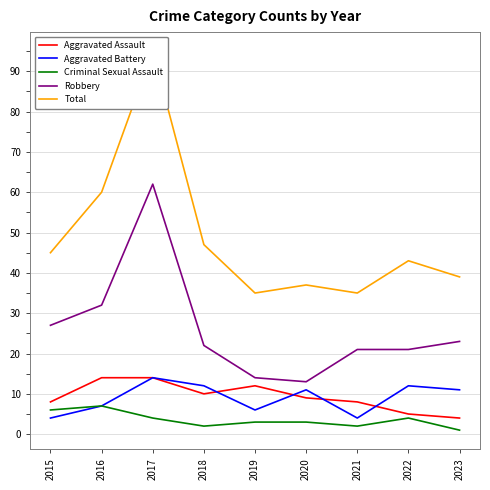

Rank the series at 2023 from highest to lowest value.

Total, Robbery, Aggravated Battery, Aggravated Assault, Criminal Sexual Assault